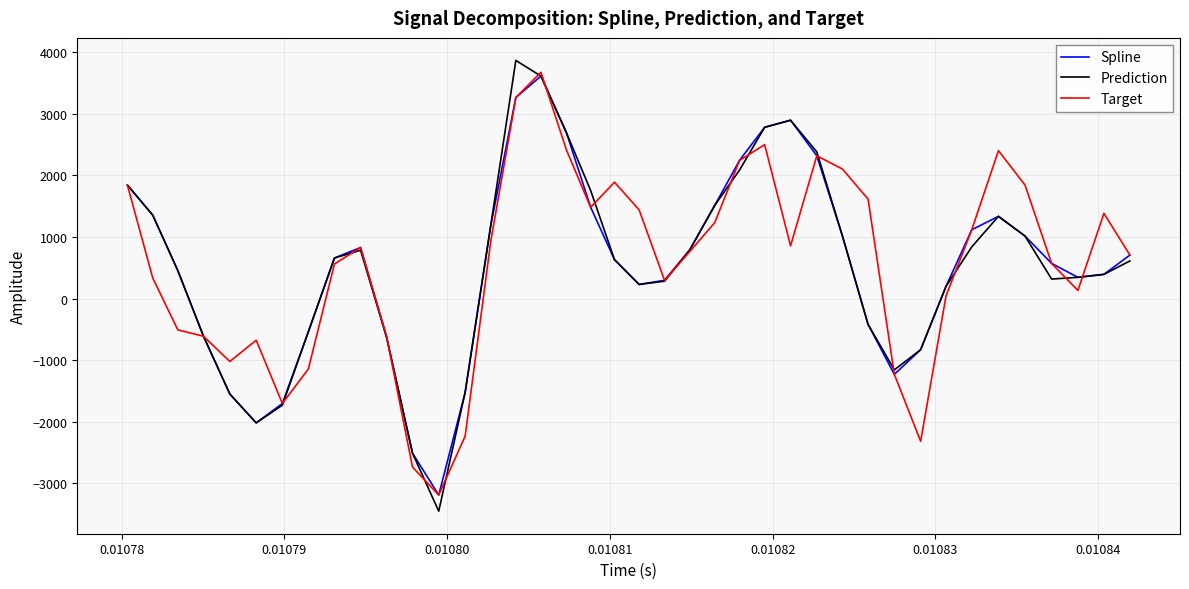

How many categories are shown in the chart?

40